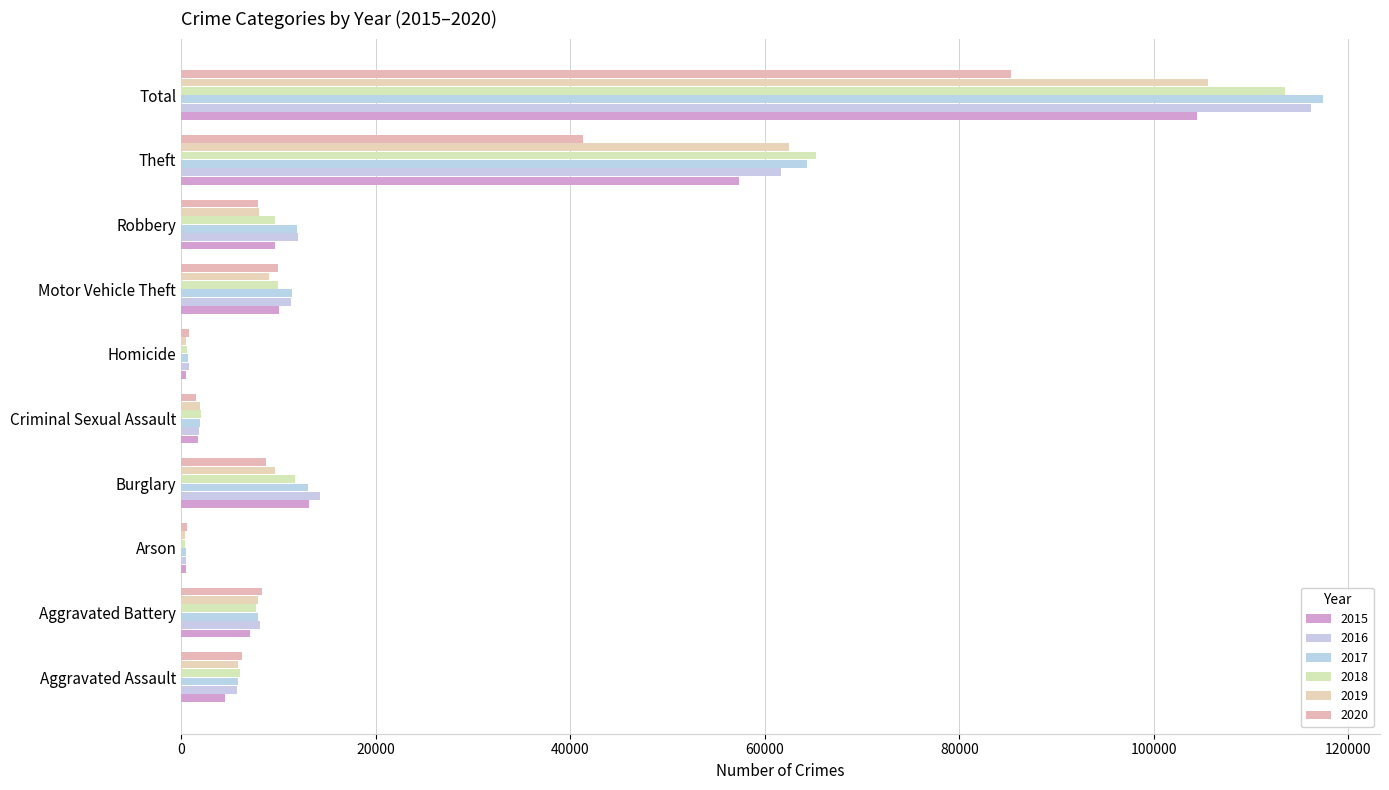

List the series in order of their peak value, highest first.

2017, 2016, 2018, 2019, 2015, 2020